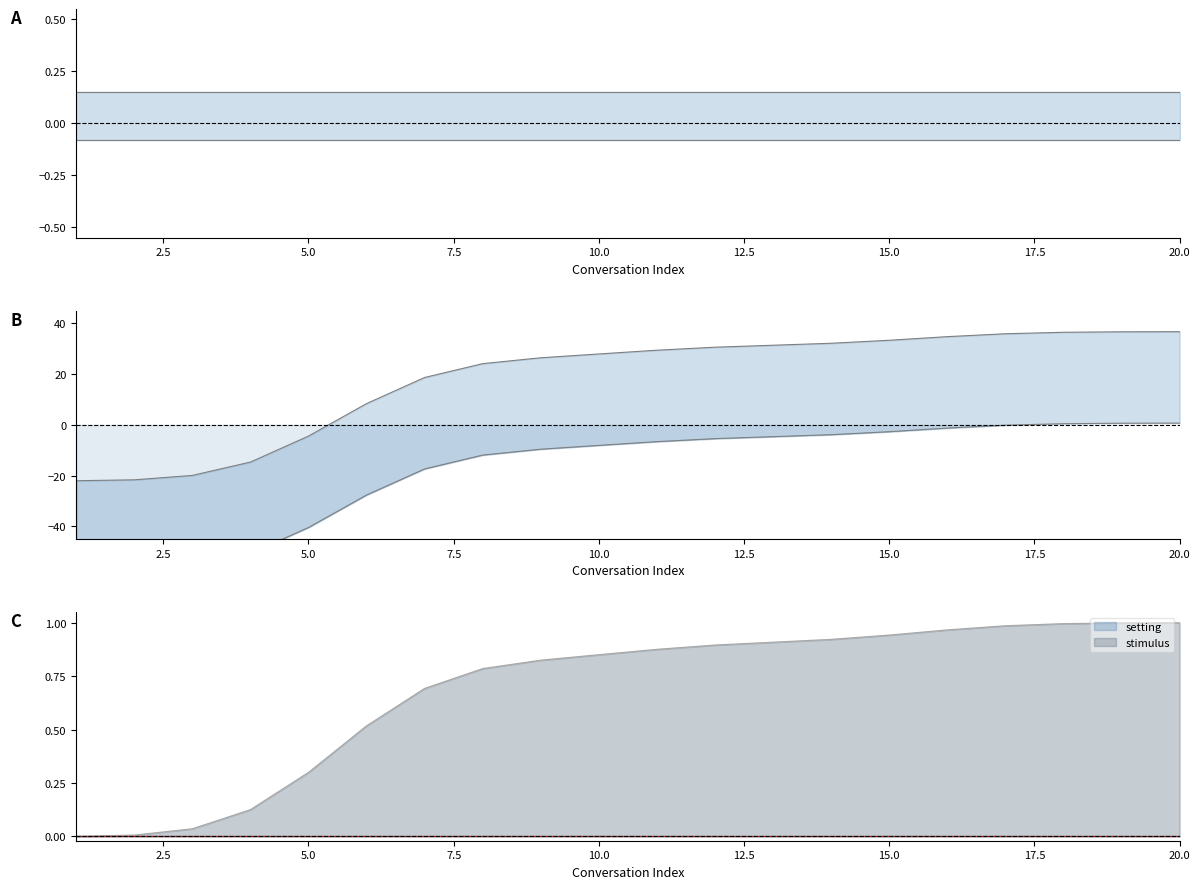

What is the lowest value of the setting upper series?

0.1